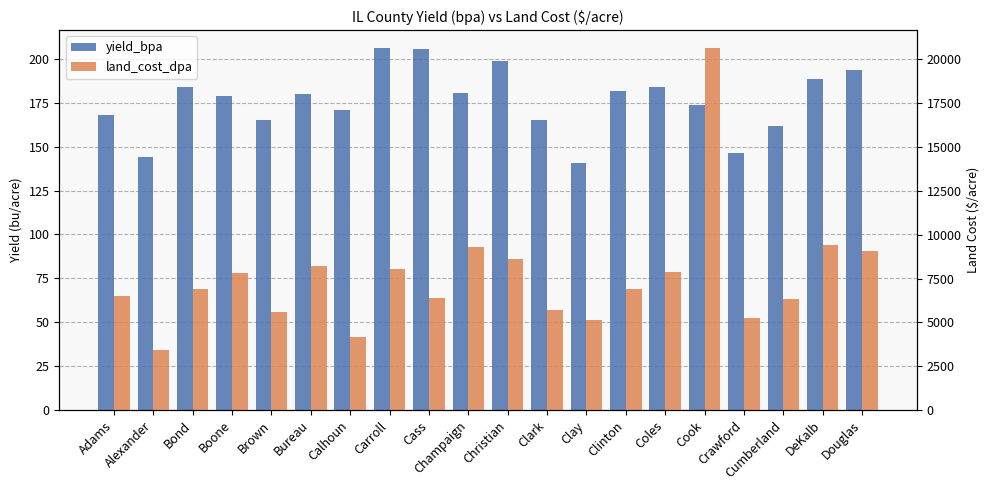

How many groups of bars are there?

20